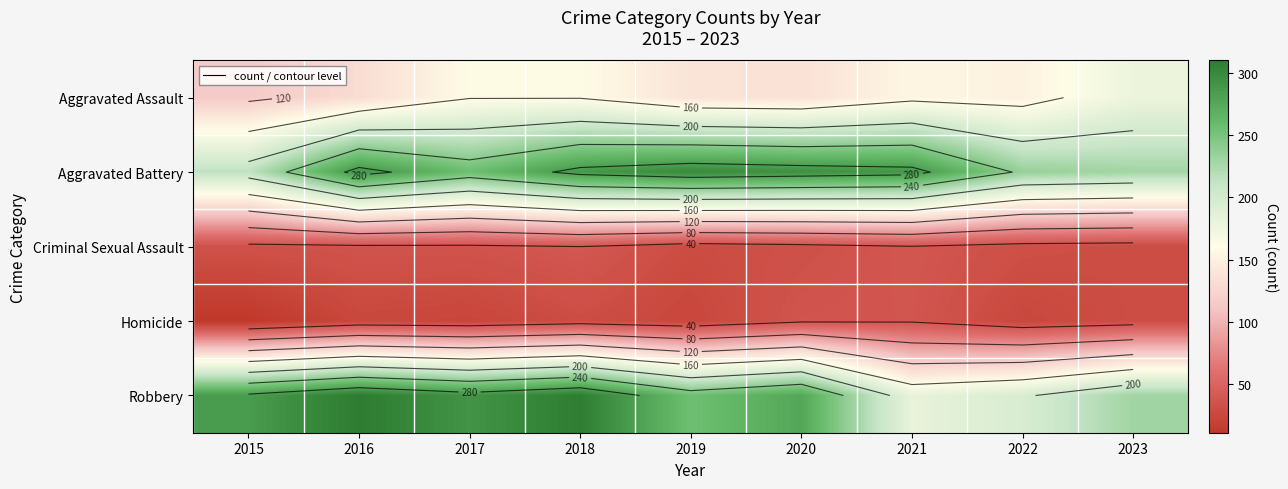

The Homicide series shows 40 at 2022. True or false?

False